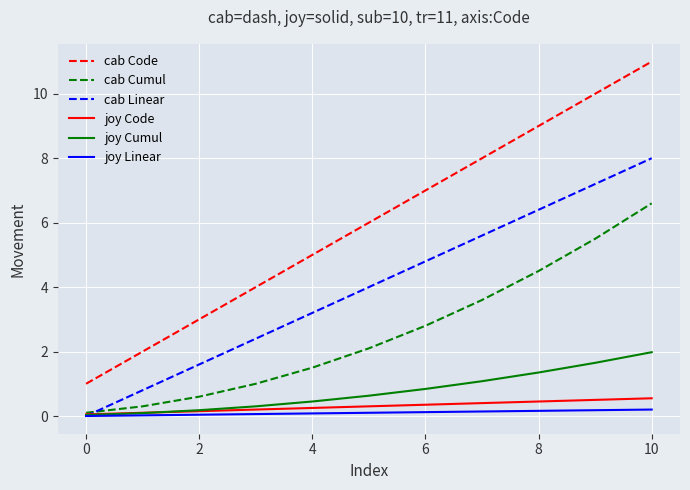

What is the highest value of the cab Linear series?

8.0